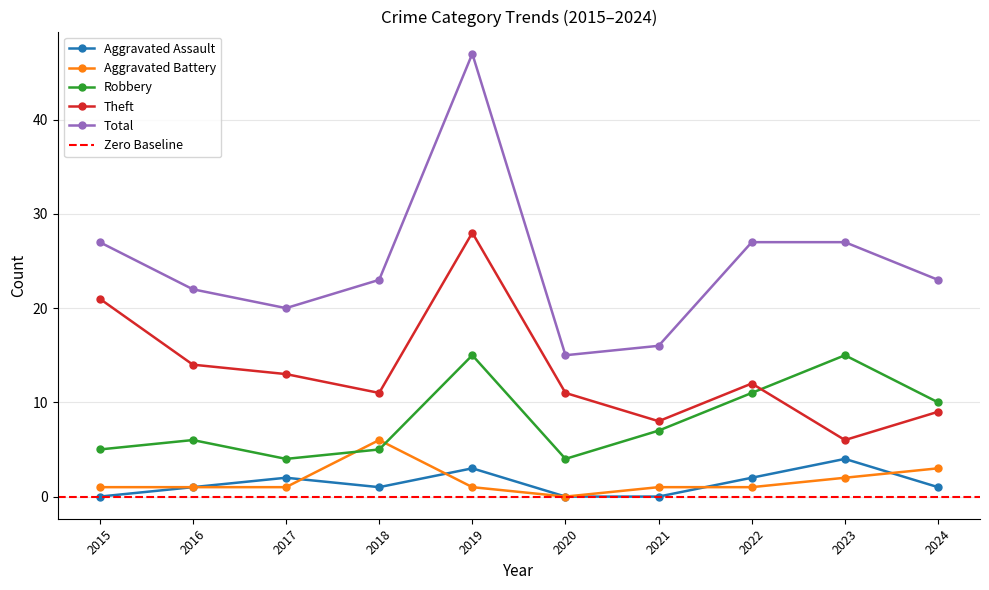

What is the average value of the Theft series?

13